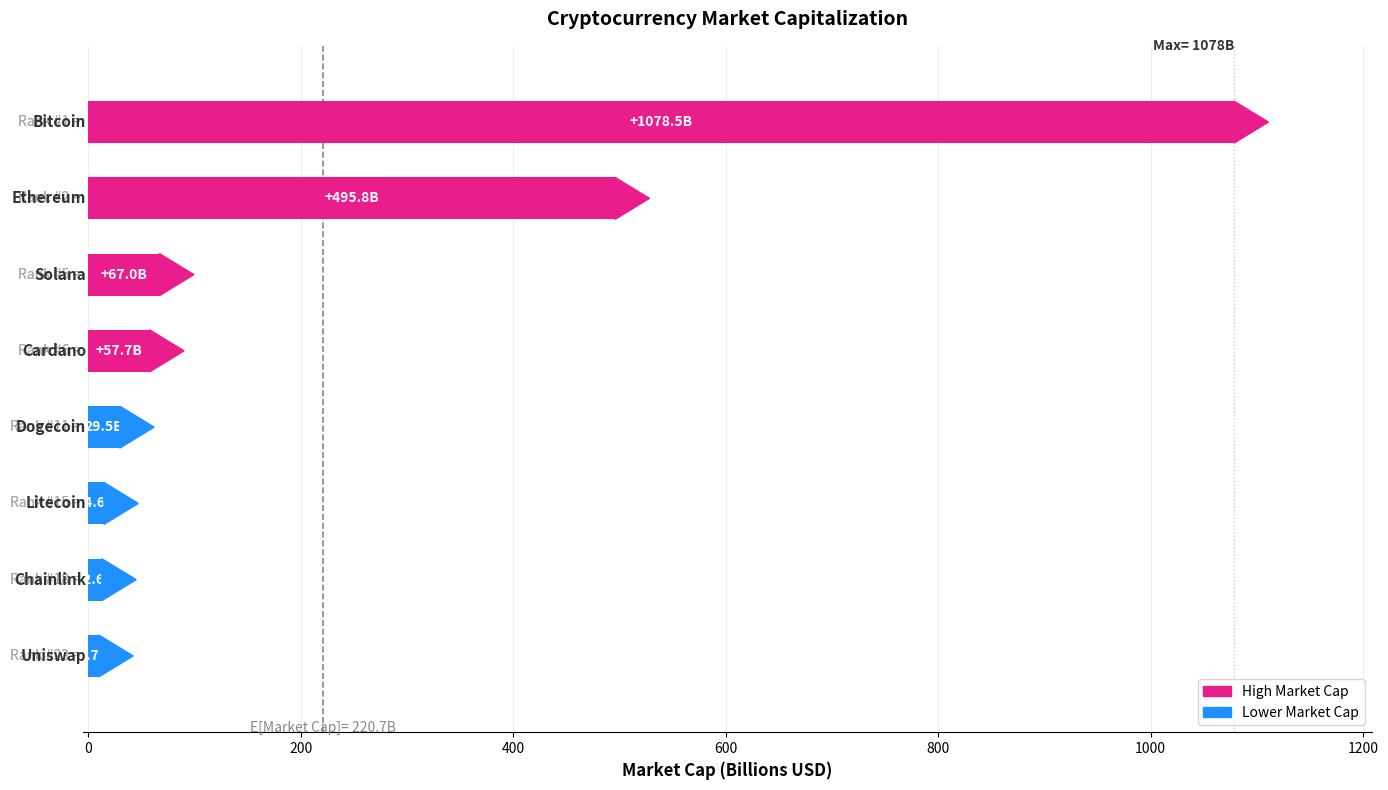

What is the maximum value shown in the chart?

1078.5